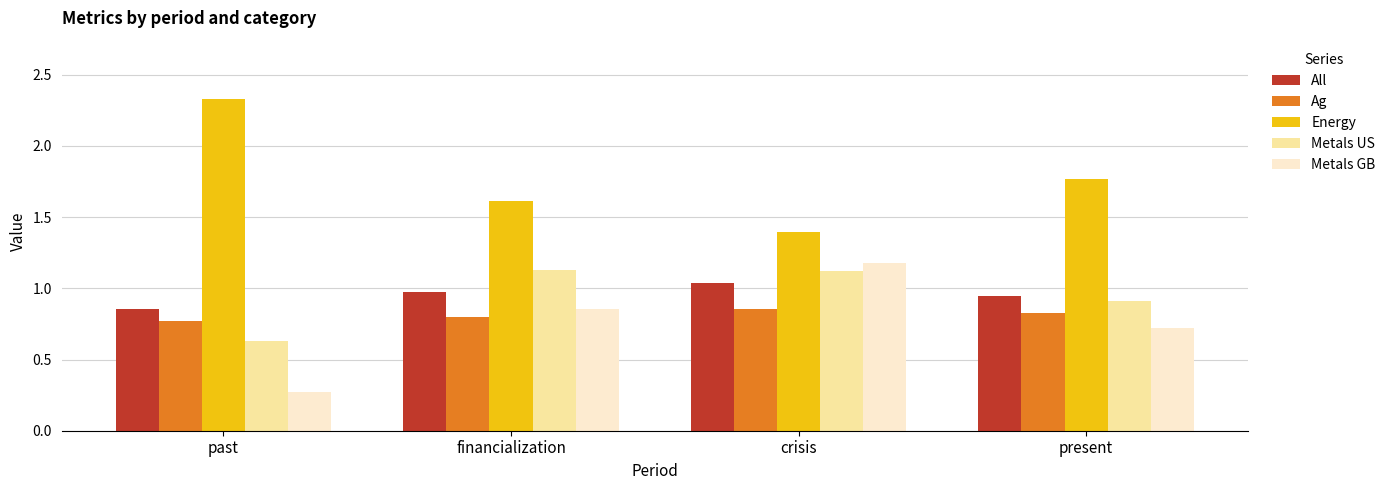

At which category does the chart reach its minimum across all series?

past